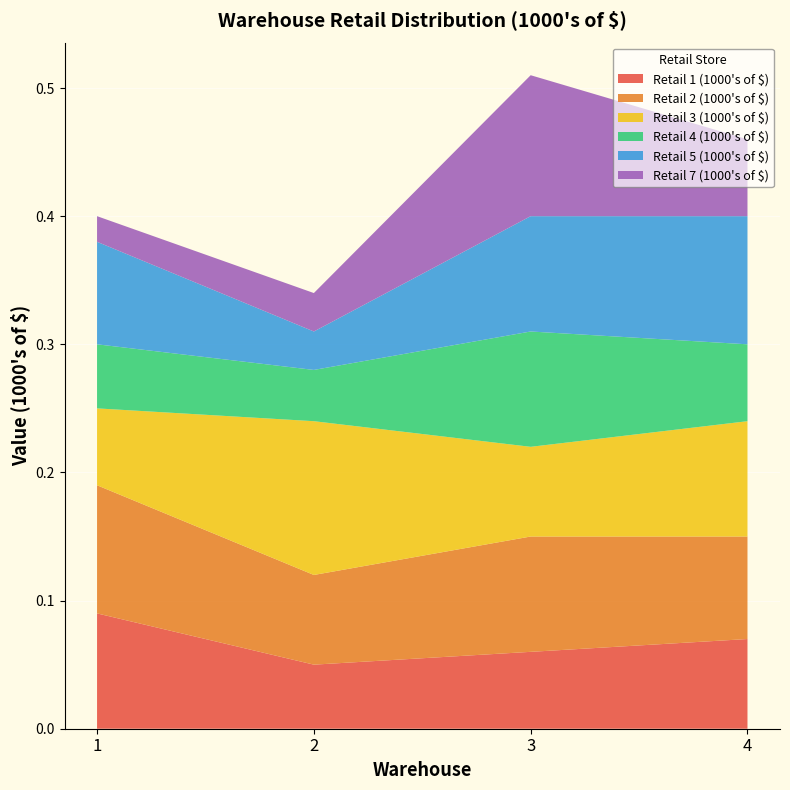

Reading left to right, extract all data points from this chart.

Retail 1 (1000's of $): 1=0.1	2=0.1	3=0.1	4=0.1
Retail 2 (1000's of $): 1=0.1	2=0.1	3=0.1	4=0.1
Retail 3 (1000's of $): 1=0.1	2=0.1	3=0.1	4=0.1
Retail 4 (1000's of $): 1=0.1	2=0.0	3=0.1	4=0.1
Retail 5 (1000's of $): 1=0.1	2=0.0	3=0.1	4=0.1
Retail 7 (1000's of $): 1=0.0	2=0.0	3=0.1	4=0.1